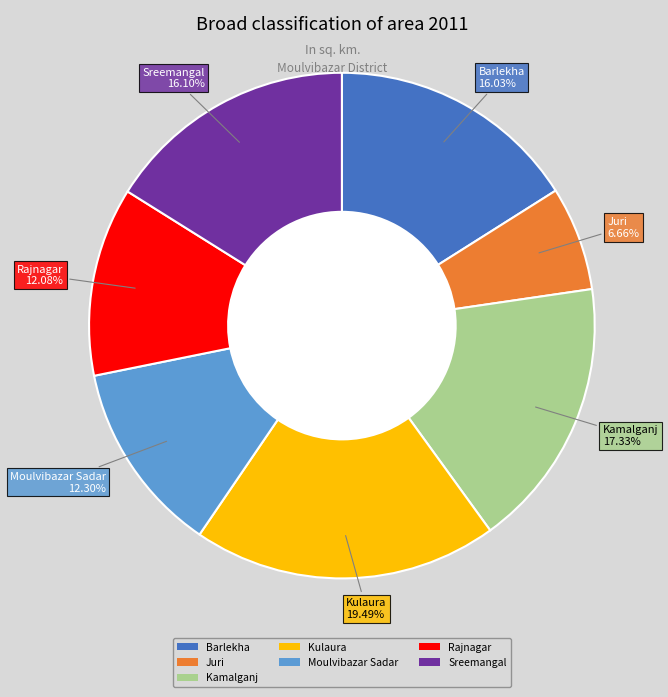

How many slices are in this pie chart?

7